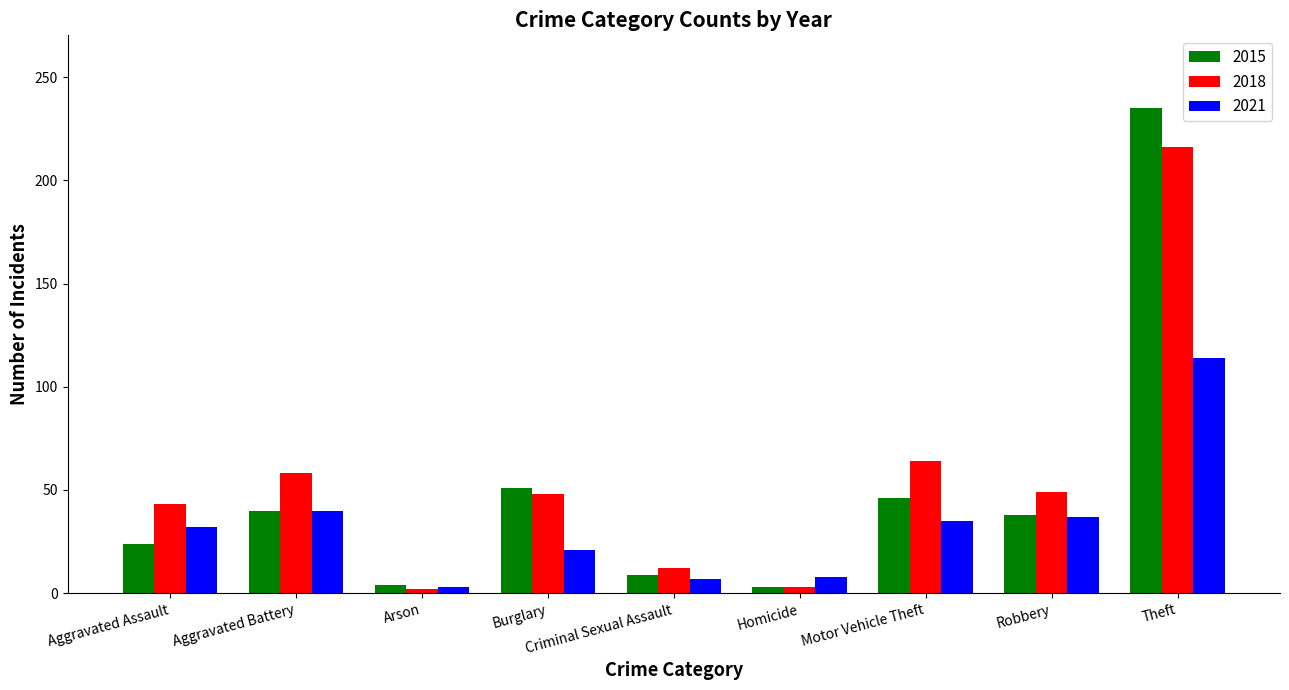

What is the difference between the highest and lowest values at Aggravated Battery?

18